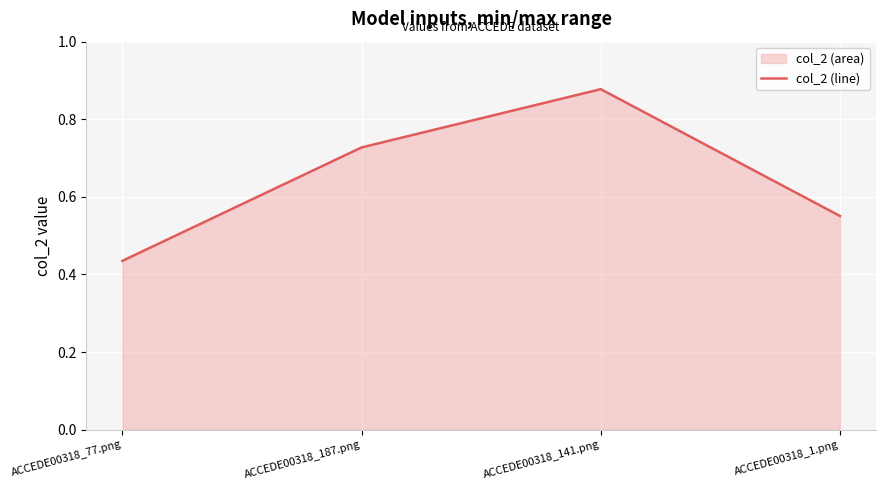

Between ACCEDE00318_77.png and ACCEDE00318_1.png, which is larger?

ACCEDE00318_1.png